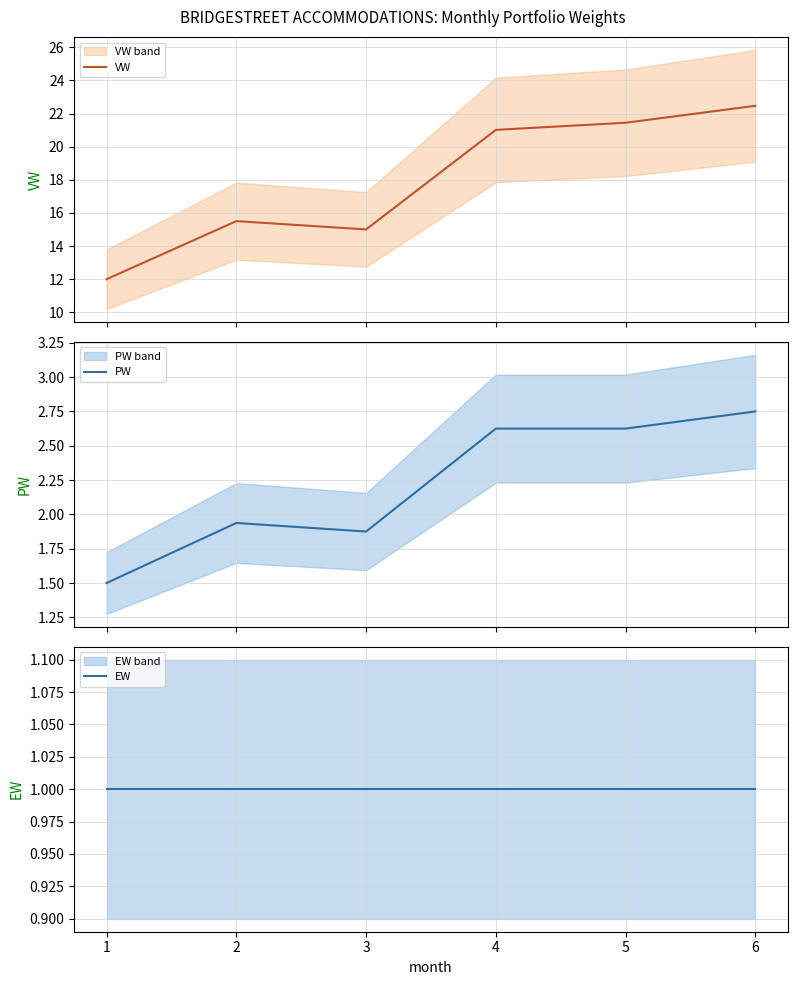

Does the chart display data point markers on the line(s)?

No